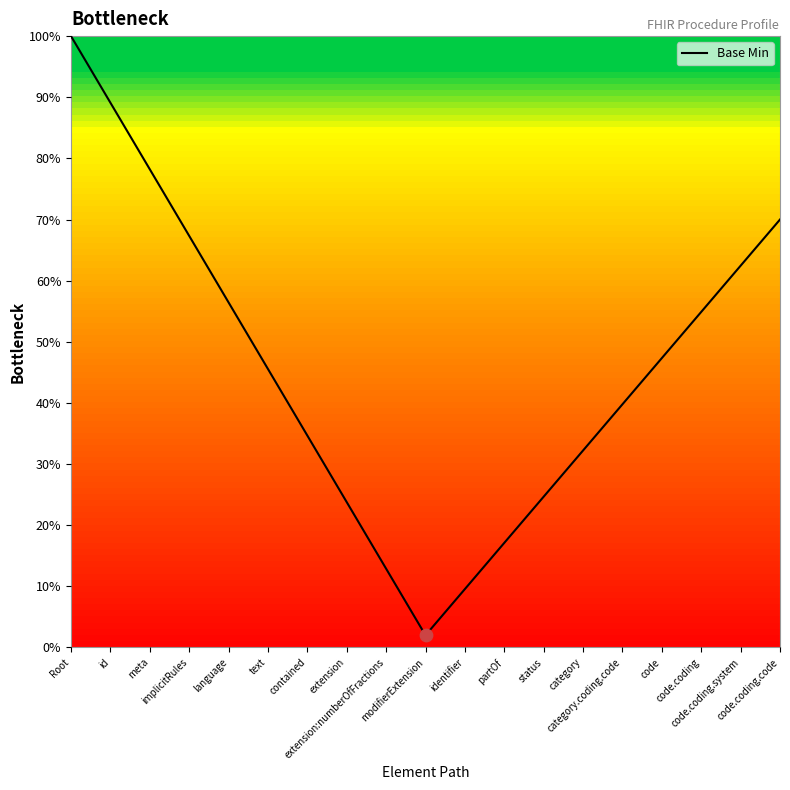

Between contained and category, which is larger?

contained